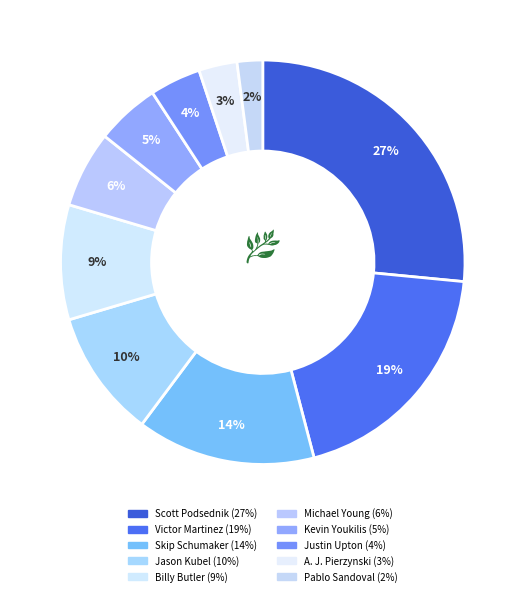

Between Kevin Youkilis and Michael Young, which is larger?

Michael Young